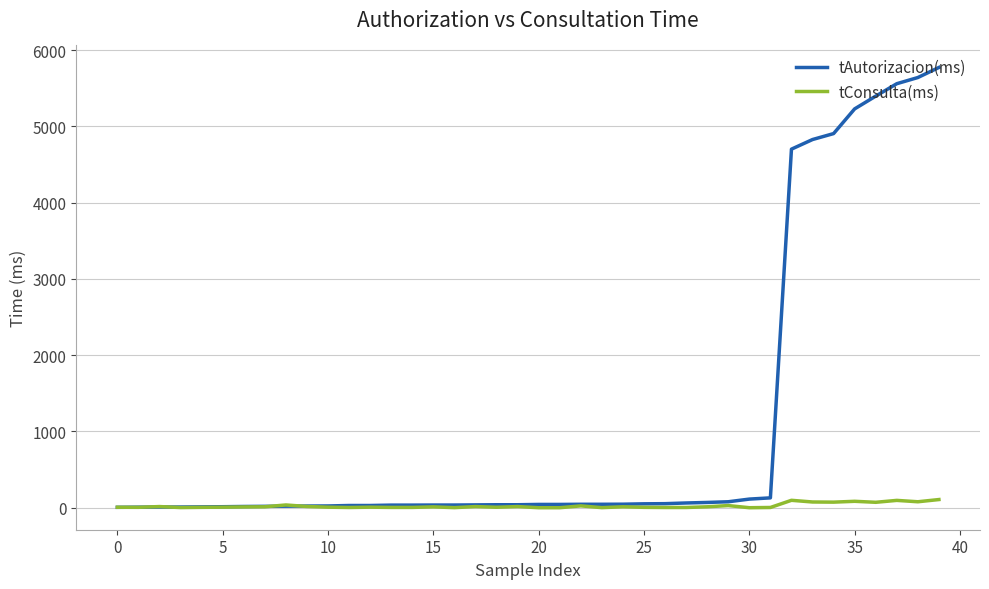

Is this an area chart (filled region under the line)?

No